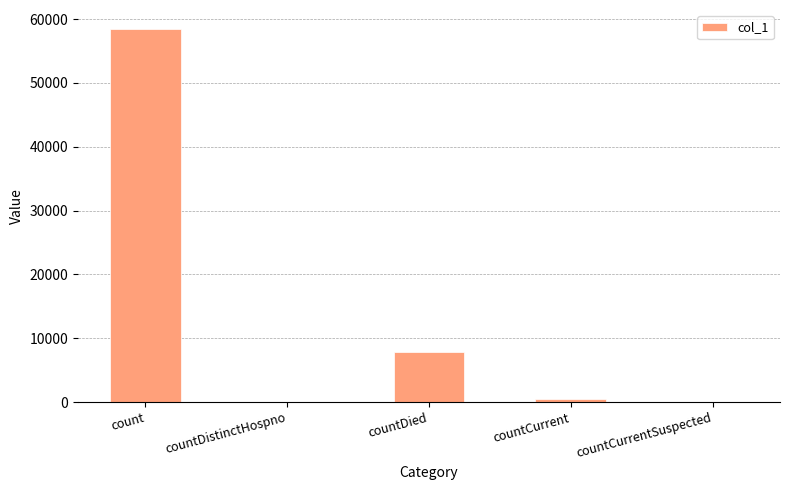

The value at countCurrentSuspected is 38631. True or false?

False